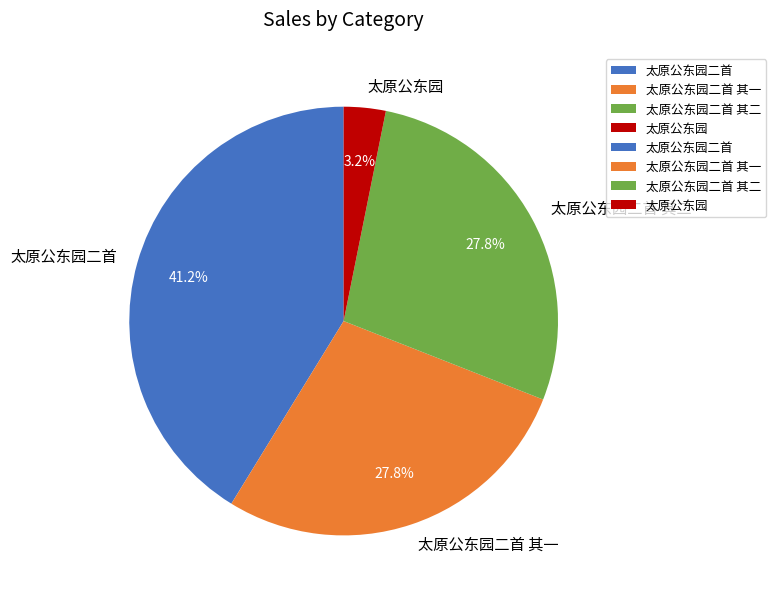

How much of the chart is everything except 太原公东园二首 其二?

72.2%